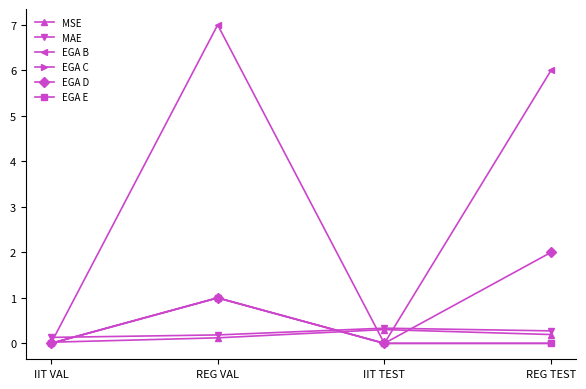

What is the label of the 3rd point from the right?

REG VAL